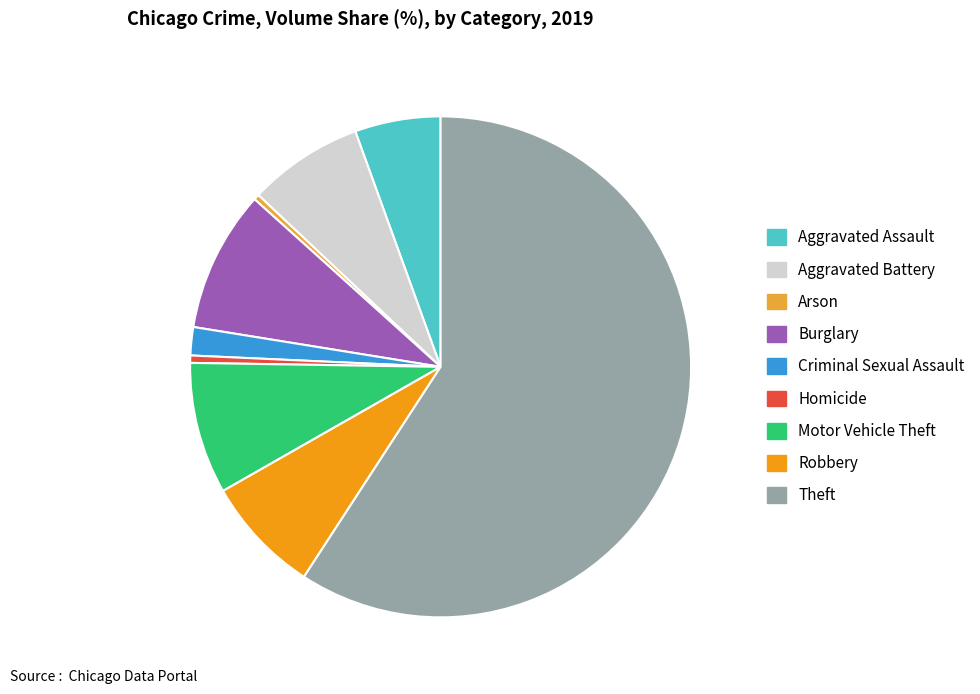

Is it true that Theft is 59% of the pie?

True